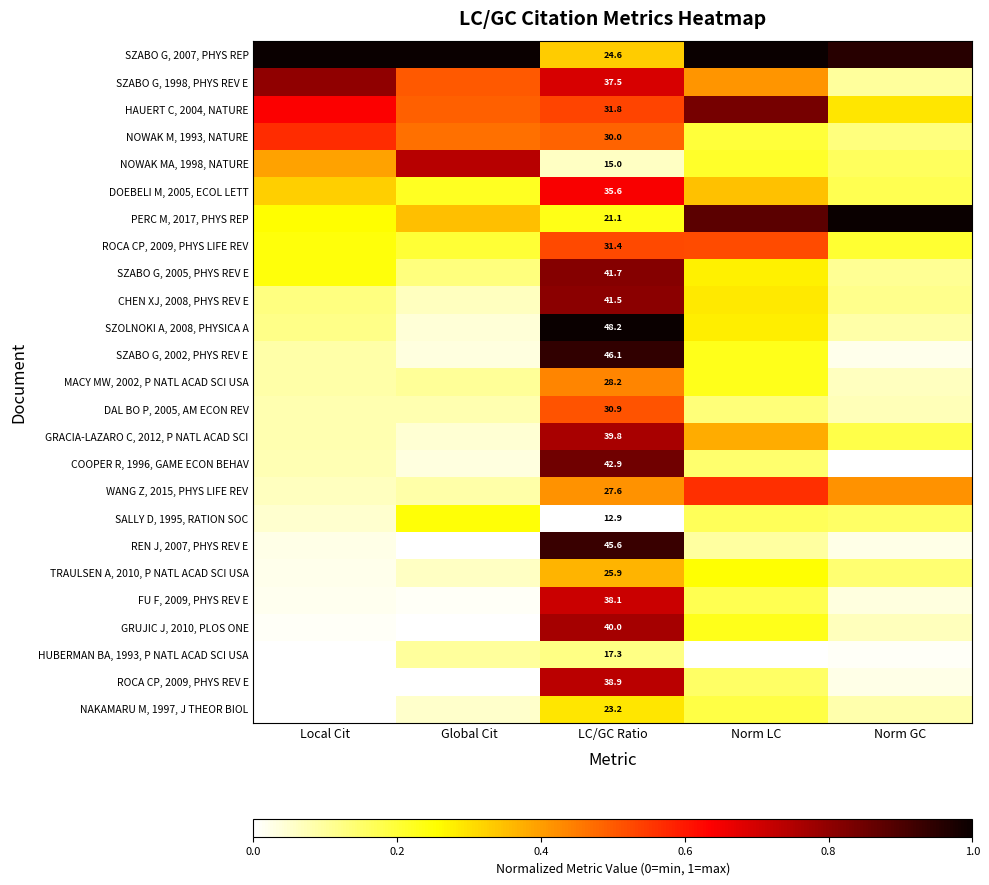

What is the sum of the HAUERT C, 2004, NATURE values at LC/GC Ratio and Norm GC?

0.8